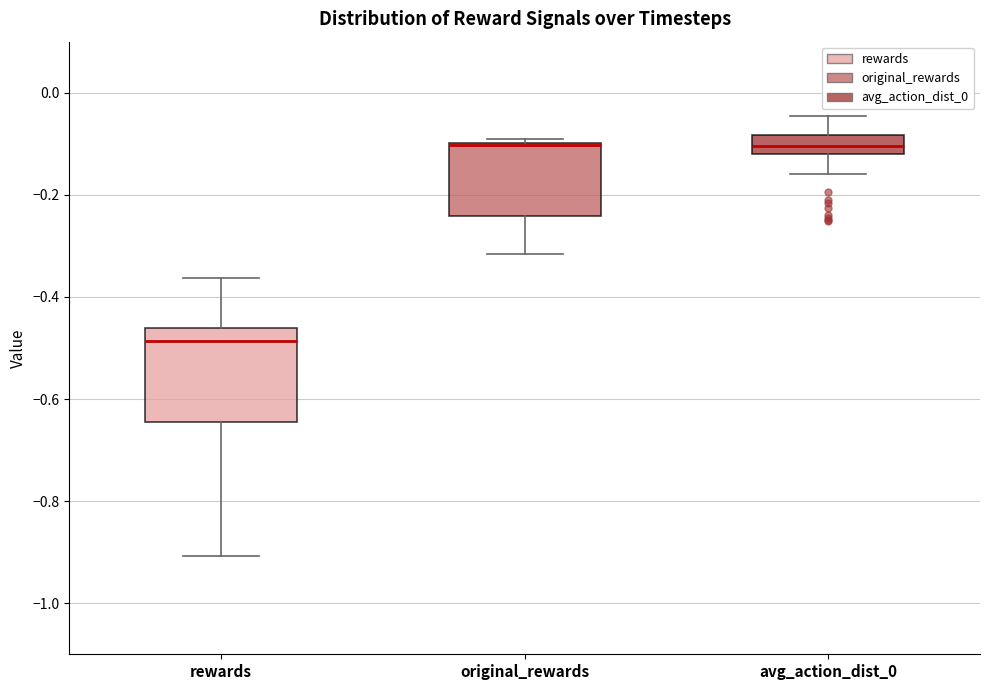

Where does the lower whisker of the box for original_rewards end on the y-axis? The values are not printed on the chart, so give them approximately, as read against the axis.

-0.32